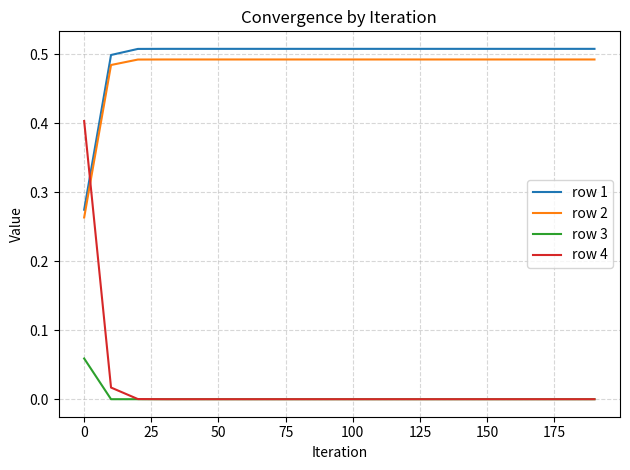

Which series has the largest range (max minus min)?

row 4